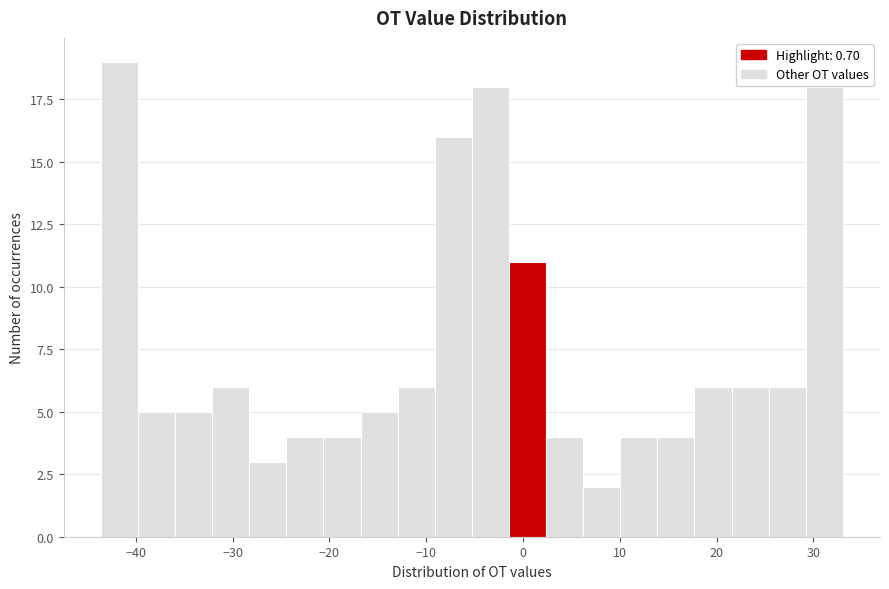

Read against the x-axis, roughly where is the centre of the tallest bar?

-42